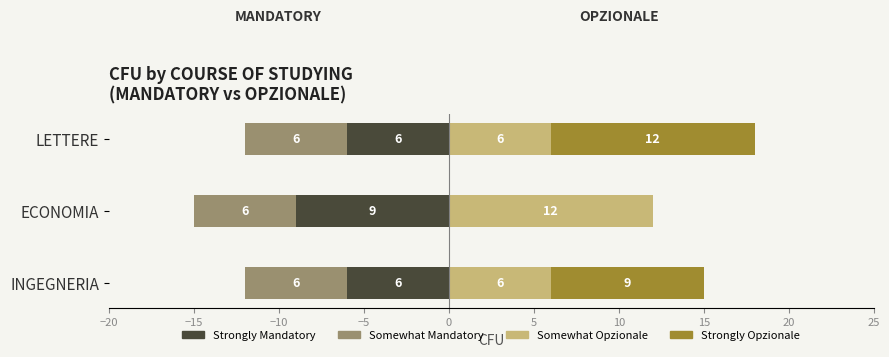

What is the maximum value for Strongly Opzionale?

12.0